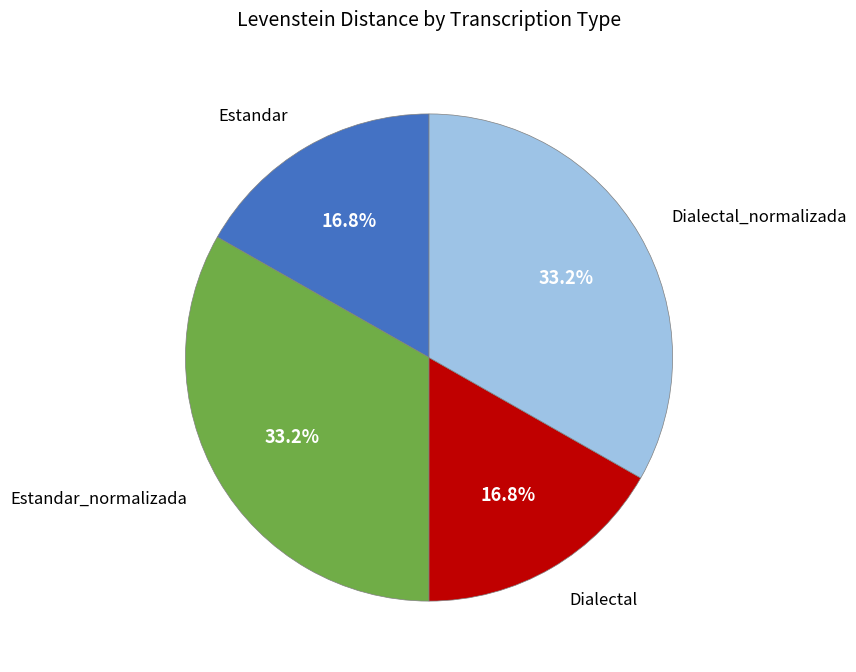

What percentage is NOT represented by Estandar?

83.2%